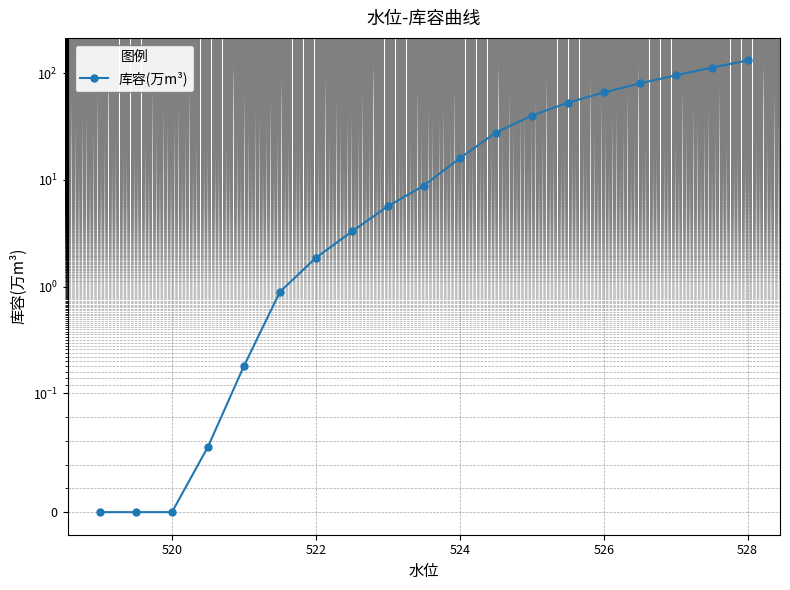

Does the chart have visible grid lines?

Yes